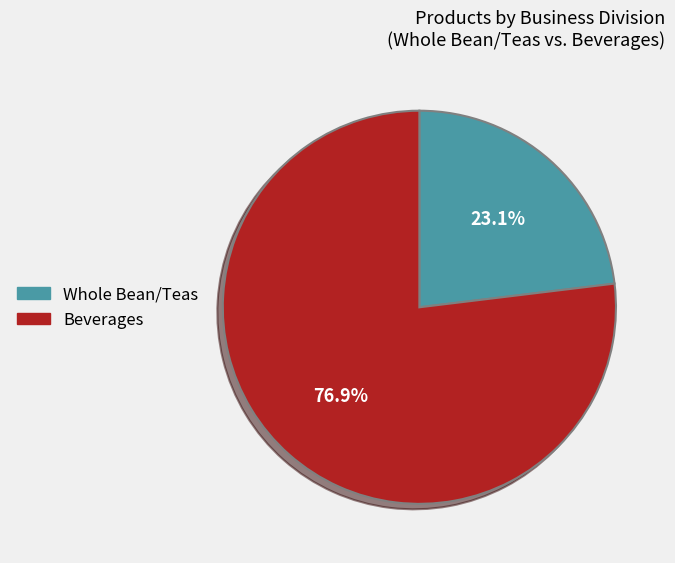

To the nearest percent, what is the difference between the largest and smallest slice percentages?

54%